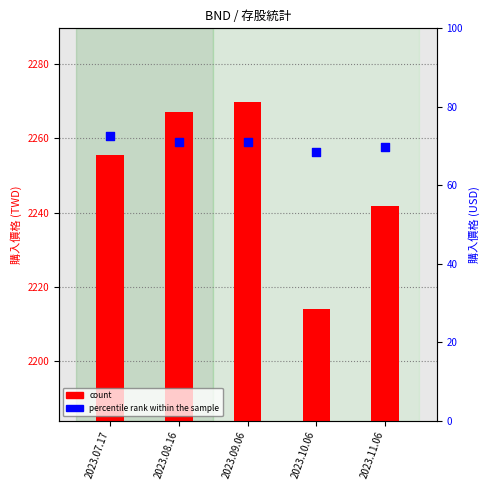

What is the total value across all series at 2023.07.17?

2328.0